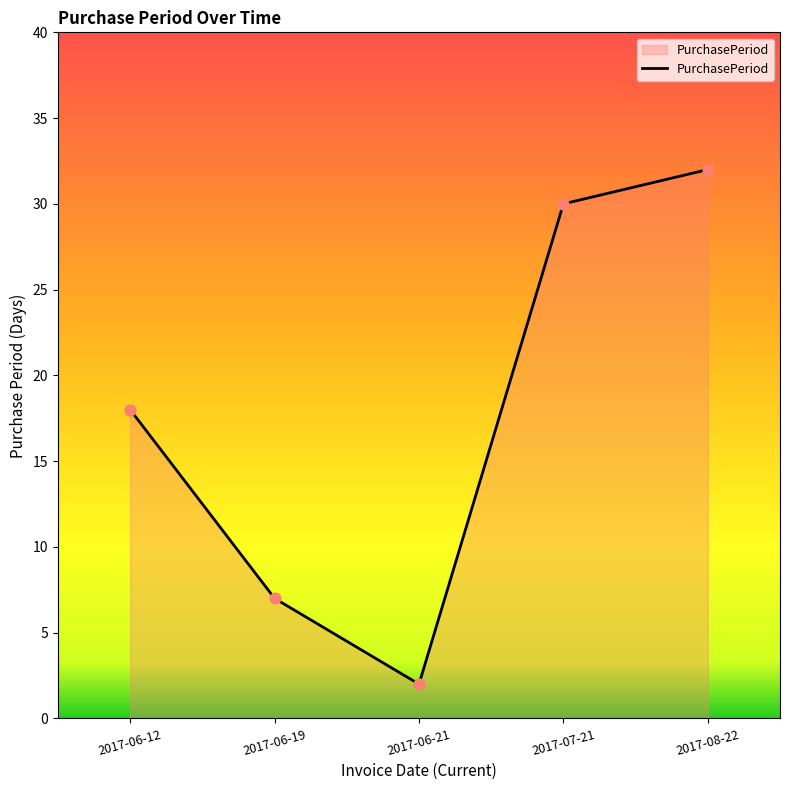

What is the change in value from 2017-06-21 to 2017-08-22?

+30